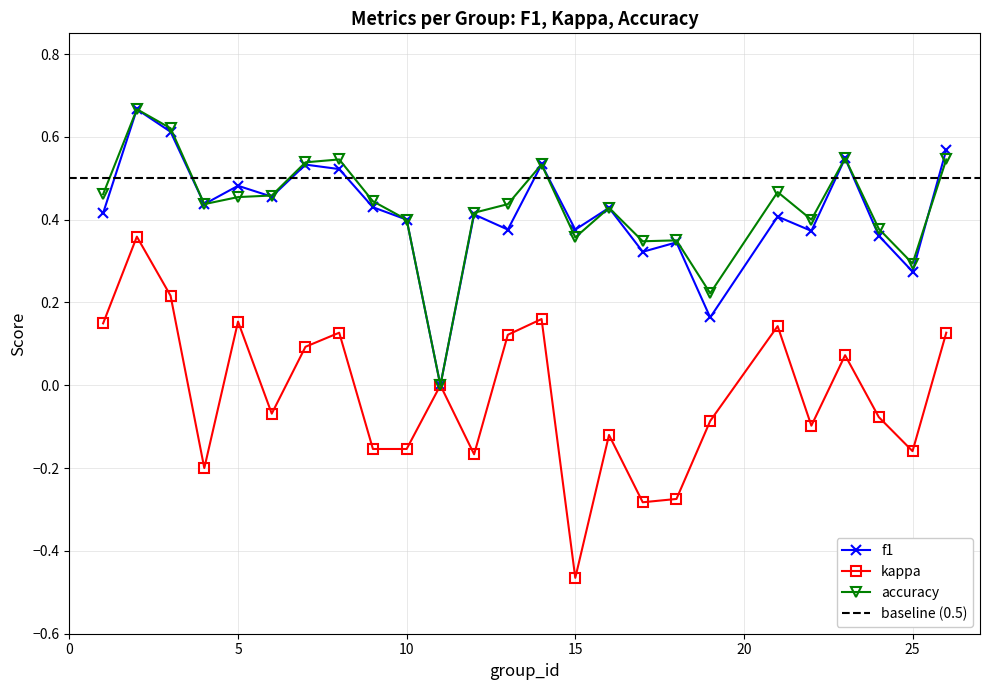

Reading right to left, transcribe all the data shown in this chart.

f1: 26=0.6	25=0.3	24=0.4	23=0.5	22=0.4	21=0.4	19=0.2	18=0.3	17=0.3	16=0.4	15=0.4	14=0.5	13=0.4	12=0.4	11=0.0	10=0.4	9=0.4	8=0.5	7=0.5	6=0.5	5=0.5	4=0.4	3=0.6	2=0.7	1=0.4
kappa: 26=0.1	25=-0.2	24=-0.1	23=0.1	22=-0.1	21=0.1	19=-0.1	18=-0.3	17=-0.3	16=-0.1	15=-0.5	14=0.2	13=0.1	12=-0.2	11=0.0	10=-0.2	9=-0.2	8=0.1	7=0.1	6=-0.1	5=0.2	4=-0.2	3=0.2	2=0.4	1=0.1
accuracy: 26=0.5	25=0.3	24=0.4	23=0.5	22=0.4	21=0.5	19=0.2	18=0.3	17=0.3	16=0.4	15=0.4	14=0.5	13=0.4	12=0.4	11=0.0	10=0.4	9=0.4	8=0.5	7=0.5	6=0.5	5=0.5	4=0.4	3=0.6	2=0.7	1=0.5